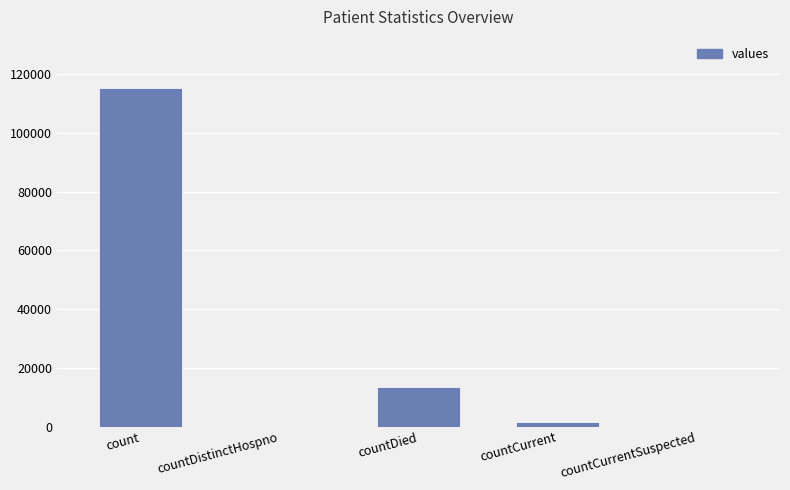

What is the sum of all values?

130105